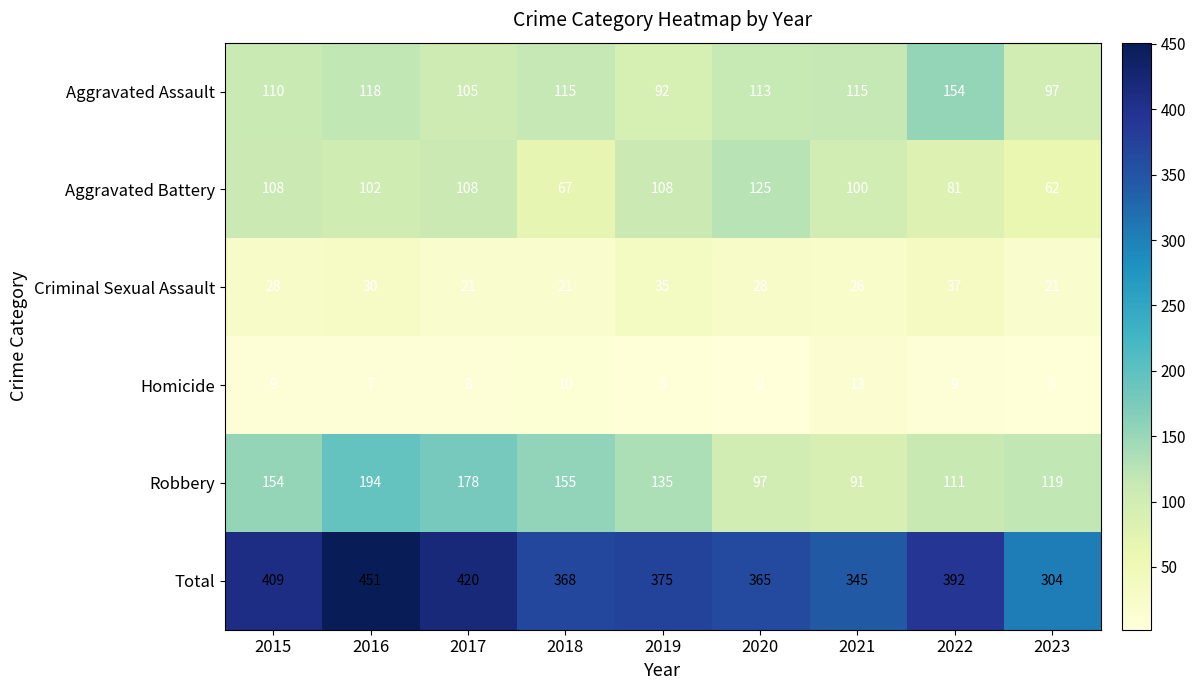

Which series has the widest spread of values?

Total